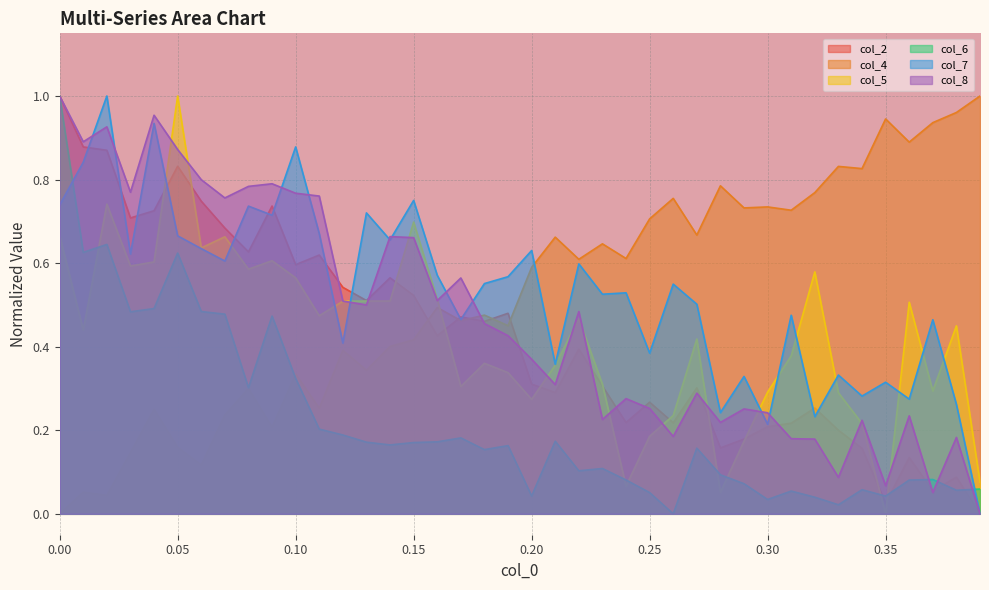

What is the total value across all series at 0.29?

1.7